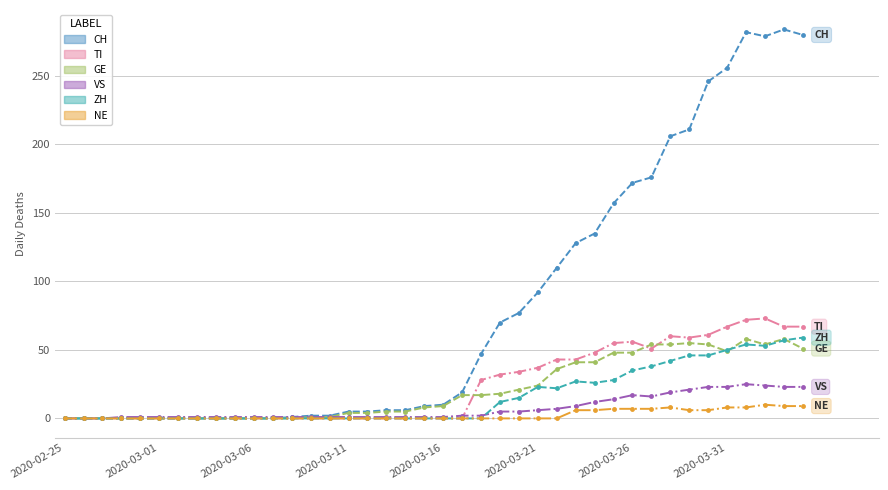

How many categories are shown in the chart?

40